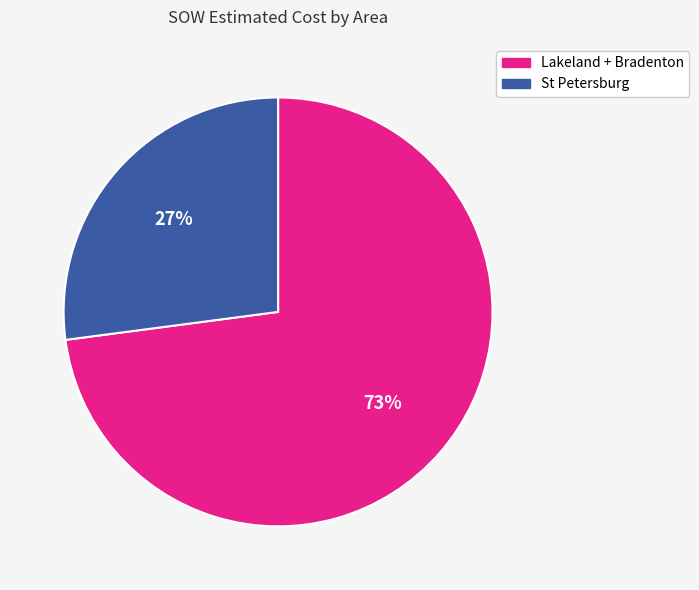

Does any single category account for the majority?

Yes